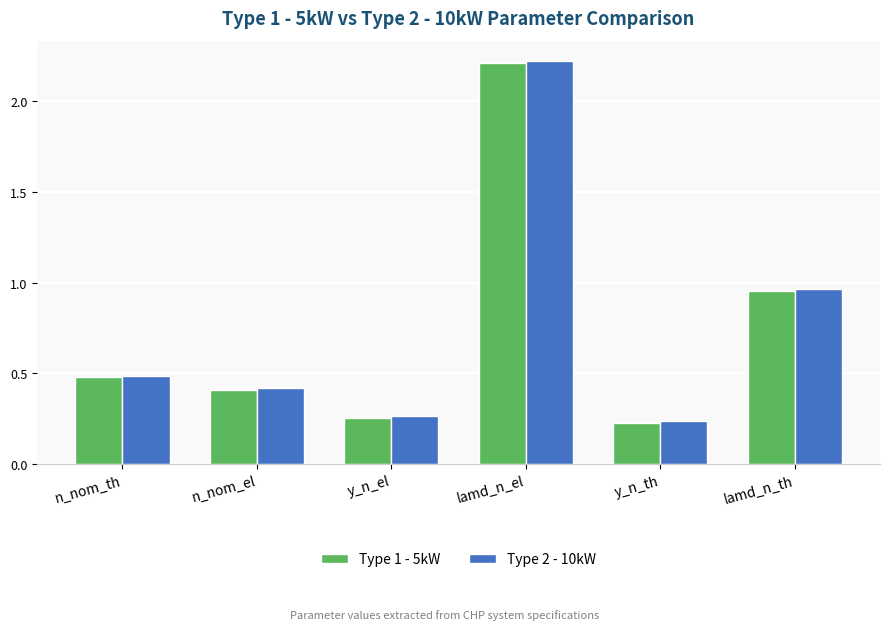

What position from the left is n_nom_th?

1